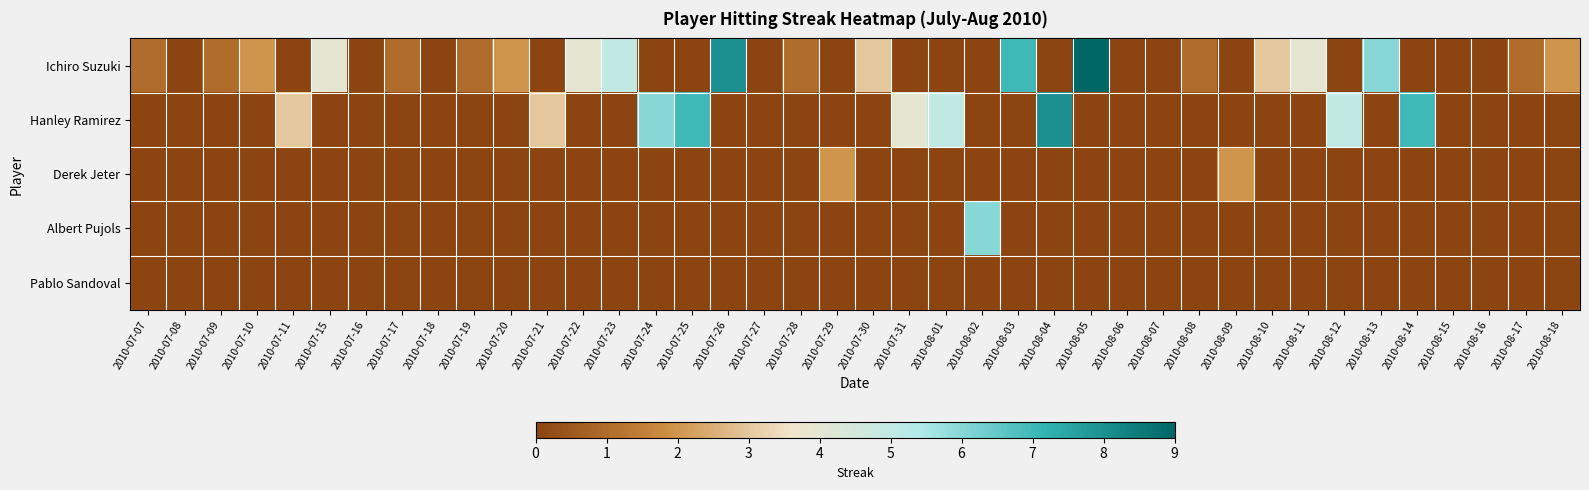

Rank the series at 2010-08-10 from highest to lowest value.

Ichiro Suzuki, Hanley Ramirez, Derek Jeter, Albert Pujols, Pablo Sandoval